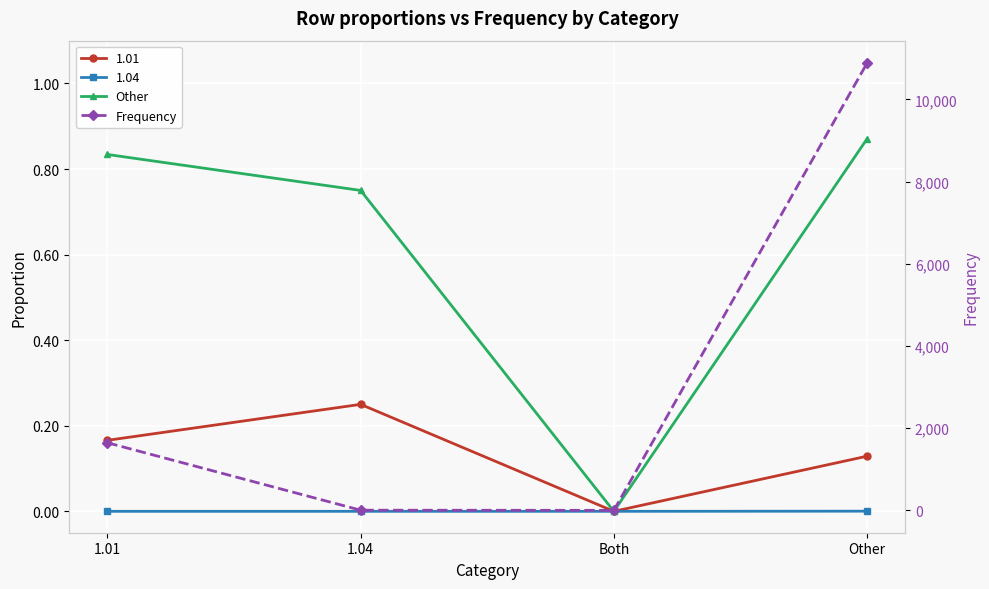

What is the maximum value shown in the chart?

10886.0